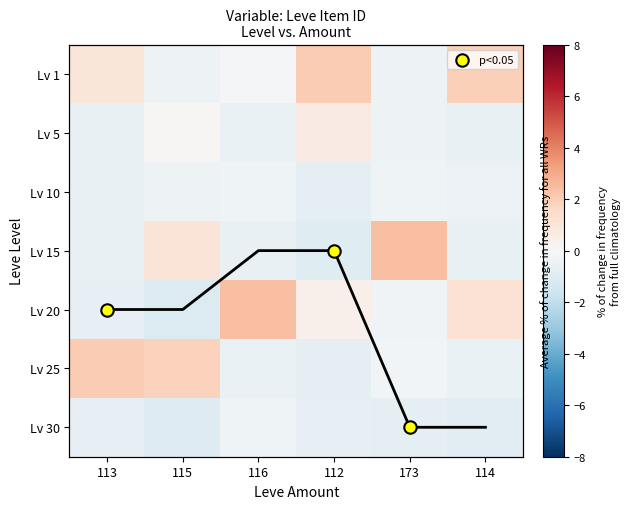

Which label corresponds to the largest value in the chart?

116